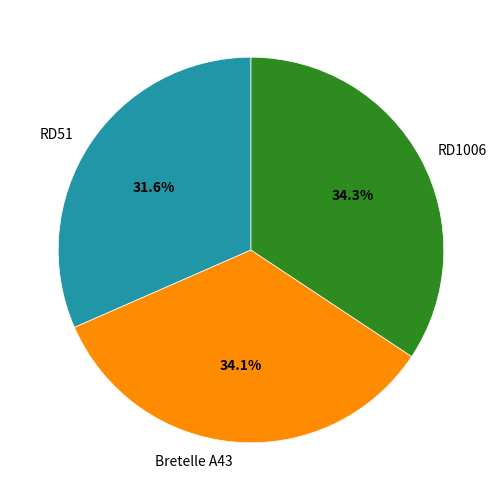

What portion of the pie excludes RD51?

68.4%